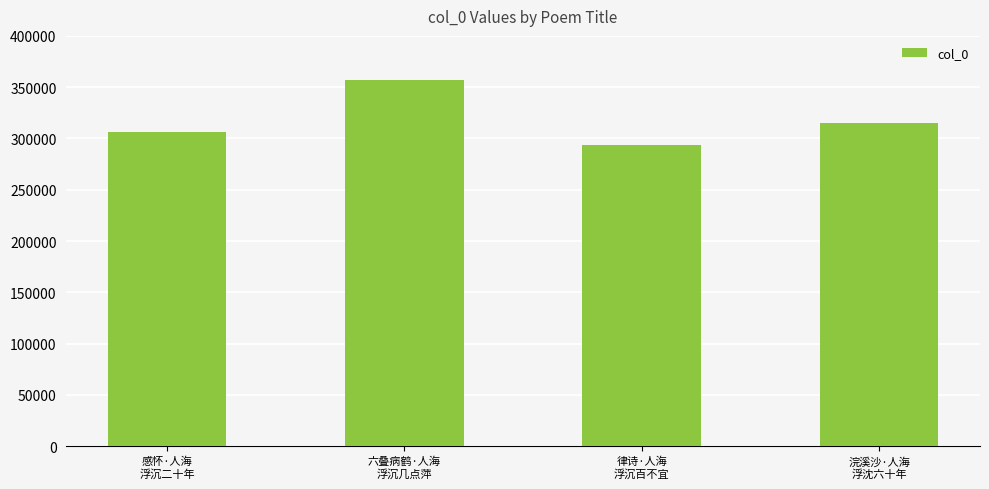

At which label is the value closest to 325404?

浣溪沙·人海
浮沈六十年